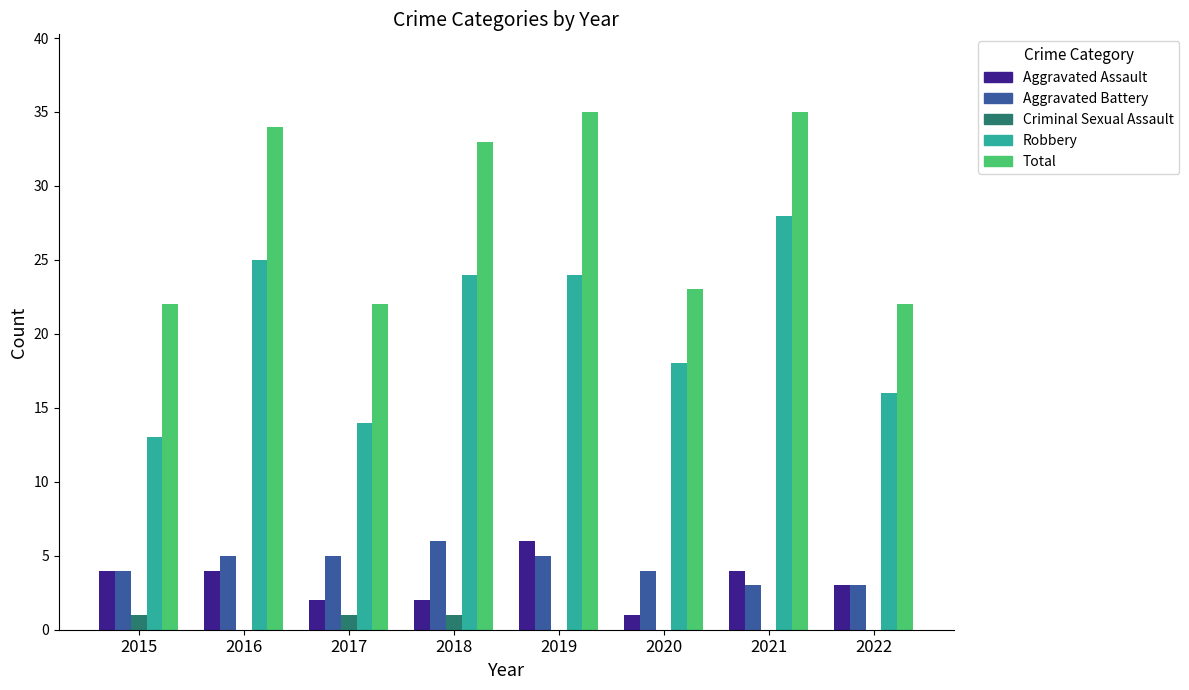

How many Aggravated Battery values are between 4 and 5?

5